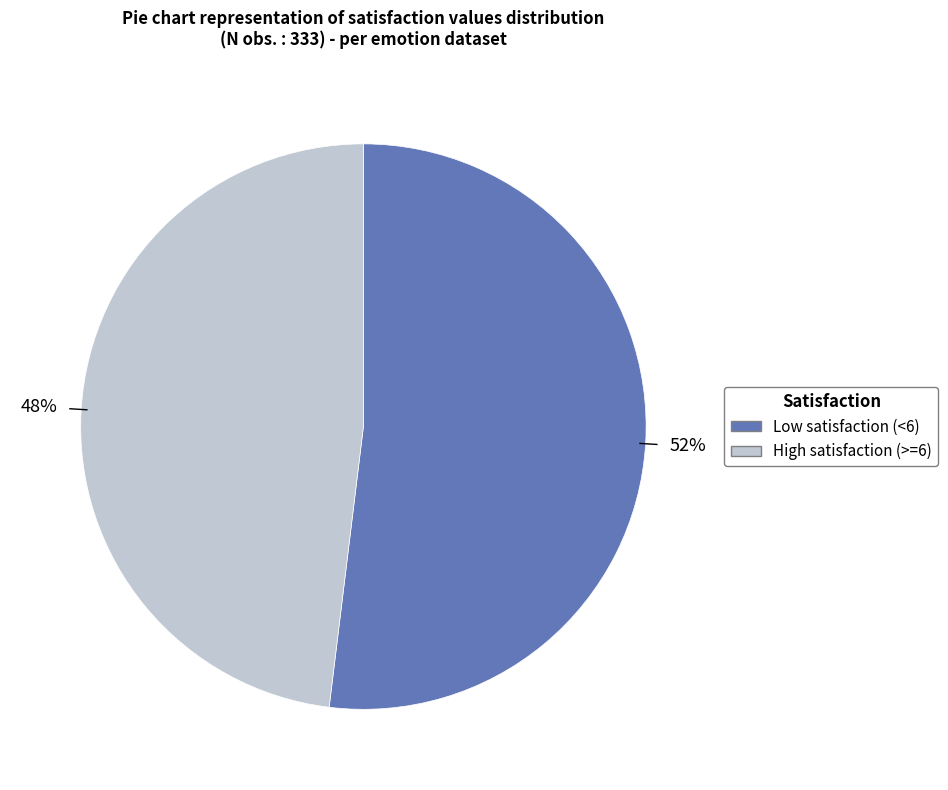

Is there a majority slice in this chart?

Yes